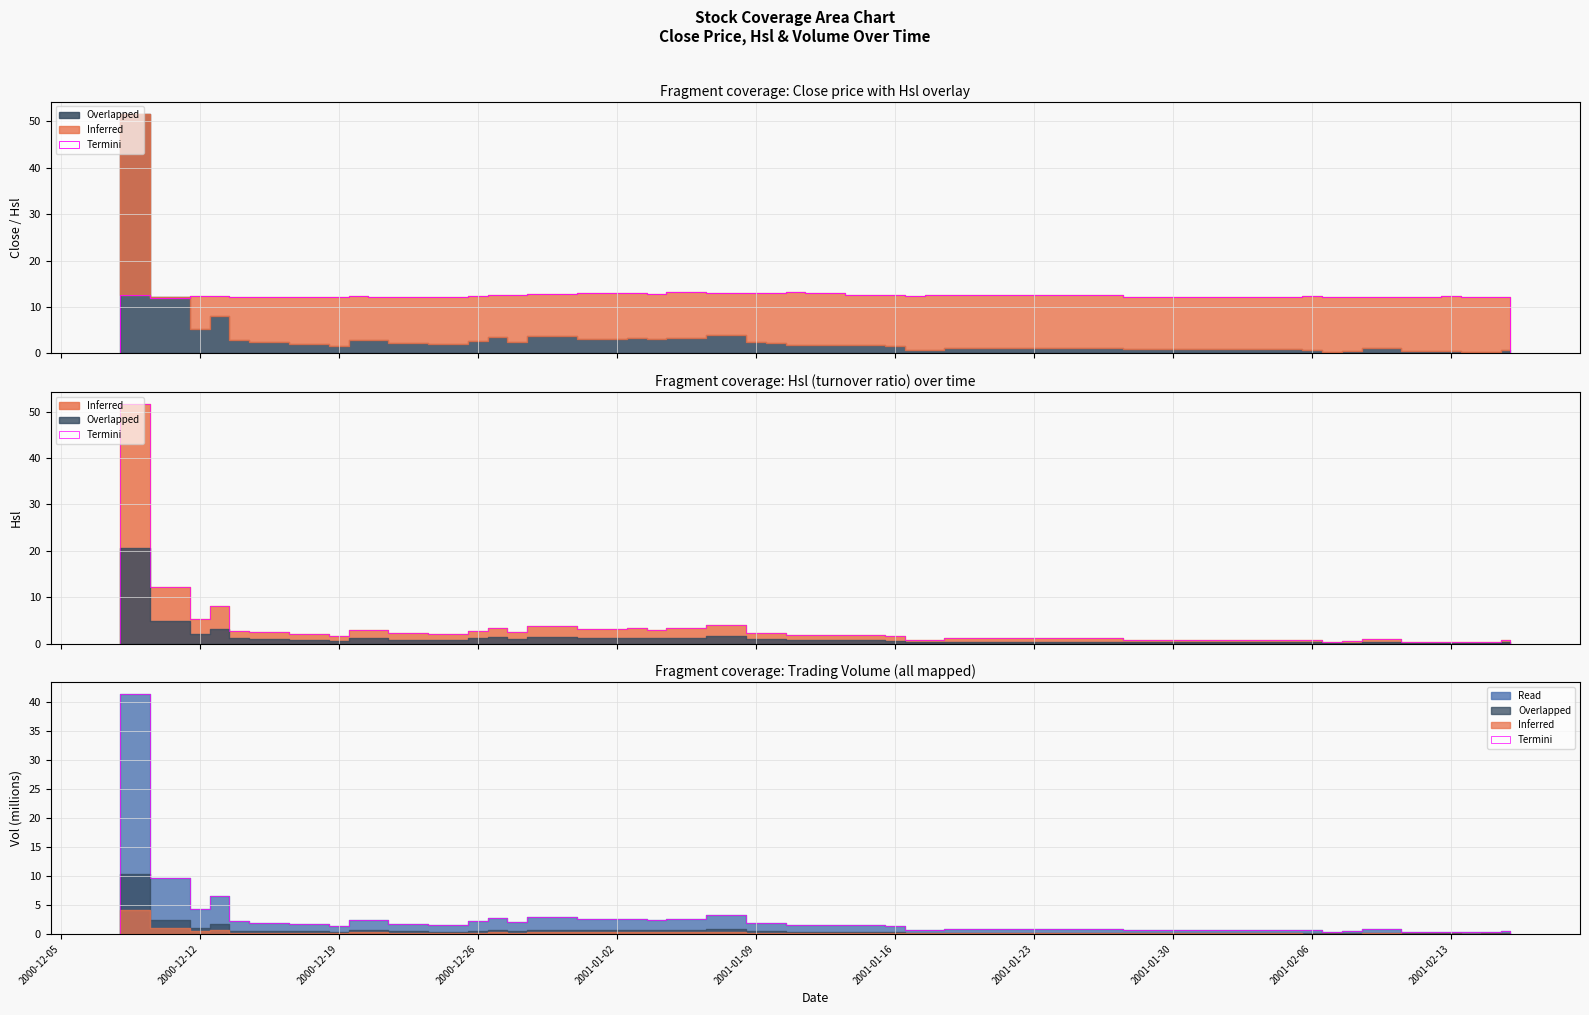

How many categories are shown in the chart?

40